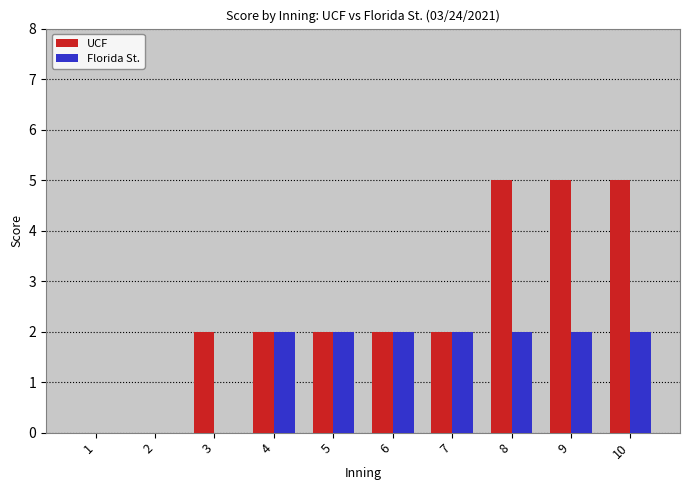

Which series has the largest range (max minus min)?

UCF